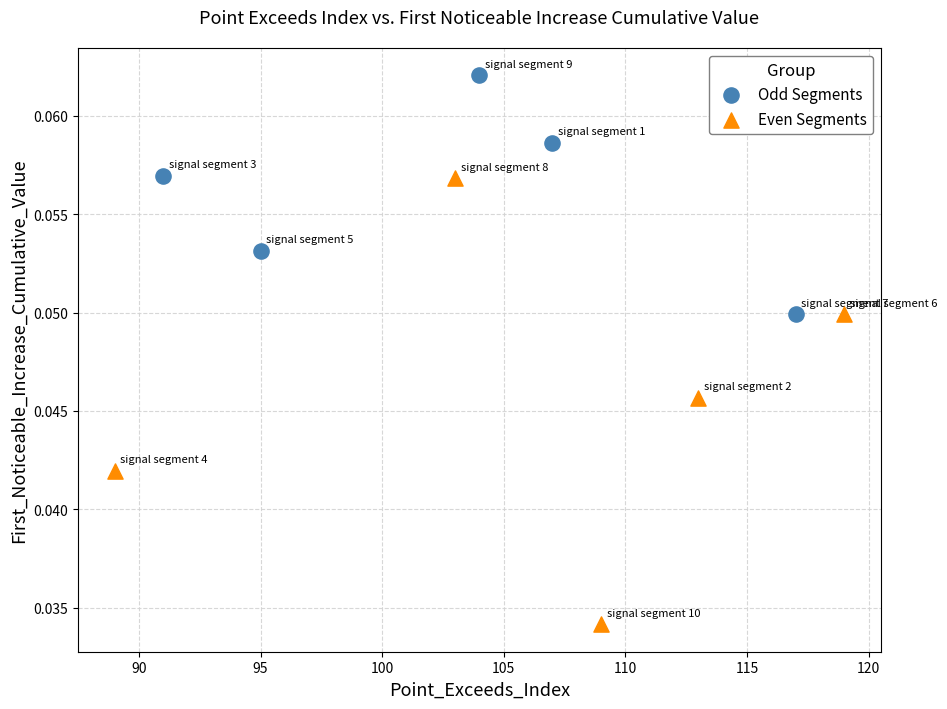

Which series has the widest spread of Y values?

Even Segments